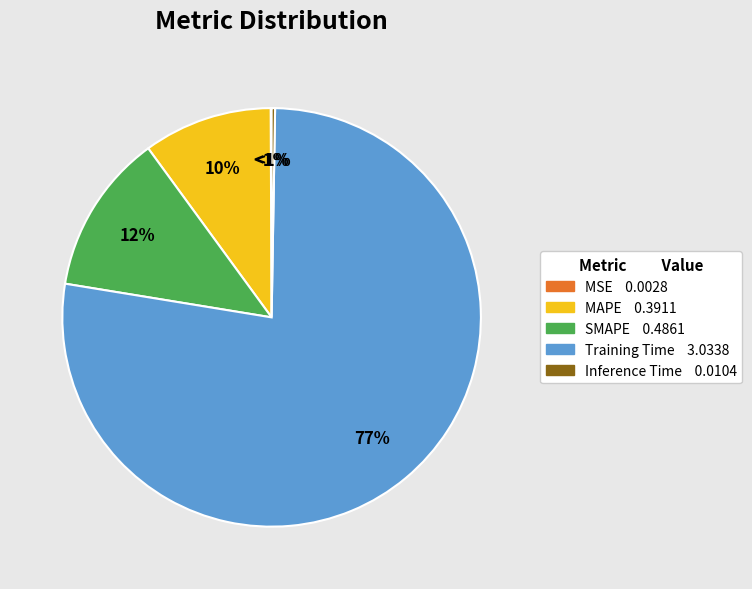

Which slice is the largest?

Training Time